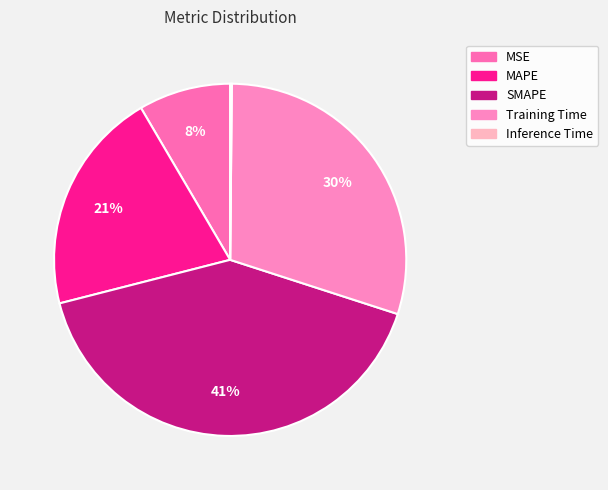

Approximately how many times larger is the value at MSE compared to Training Time?

0.3